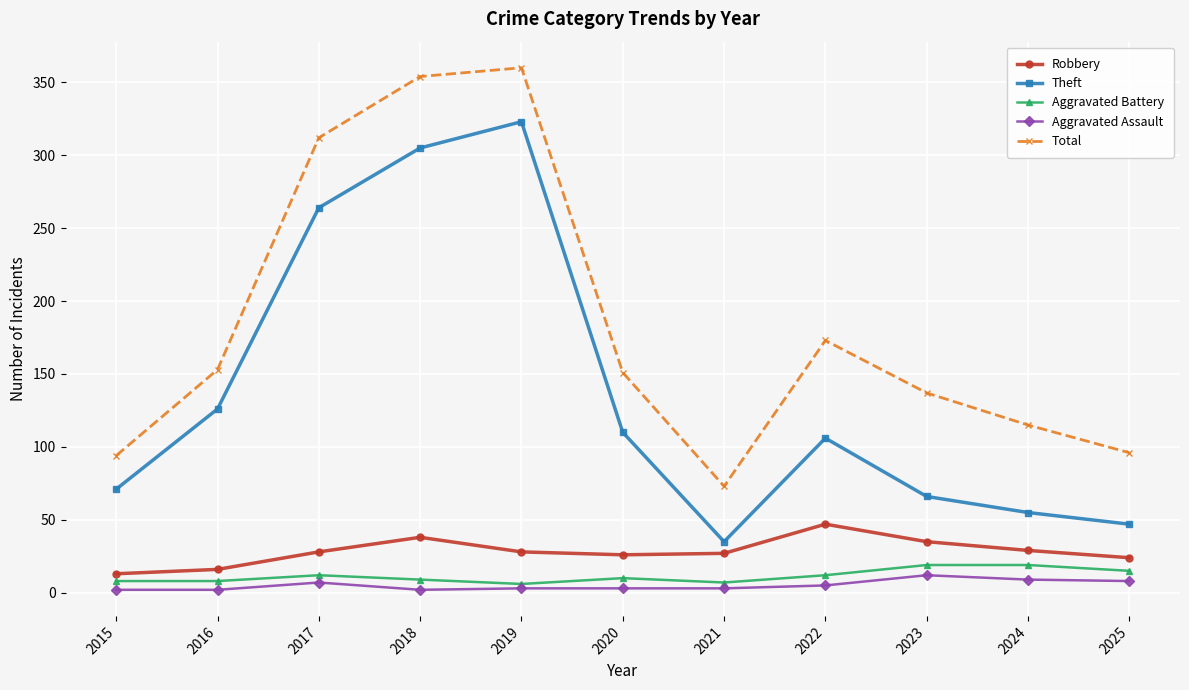

What is the average value of the Theft series?

137